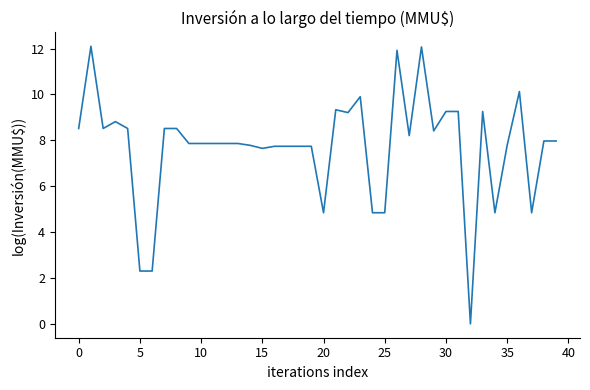

What is the difference between the maximum and minimum values?

12.1